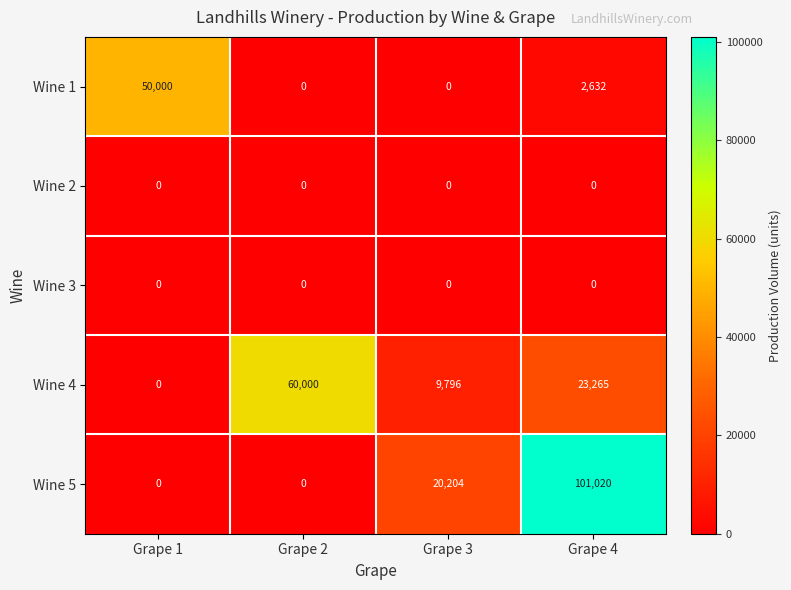

What is the difference between the Wine 1 values at Grape 3 and Grape 4?

2632